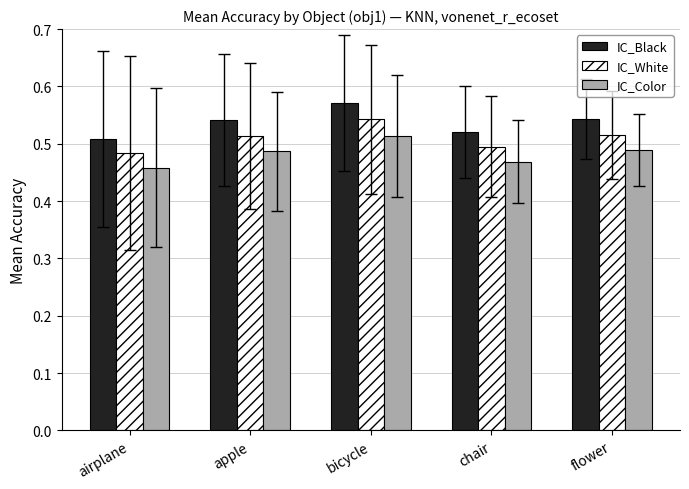

At which category is the sum across all series the highest?

bicycle